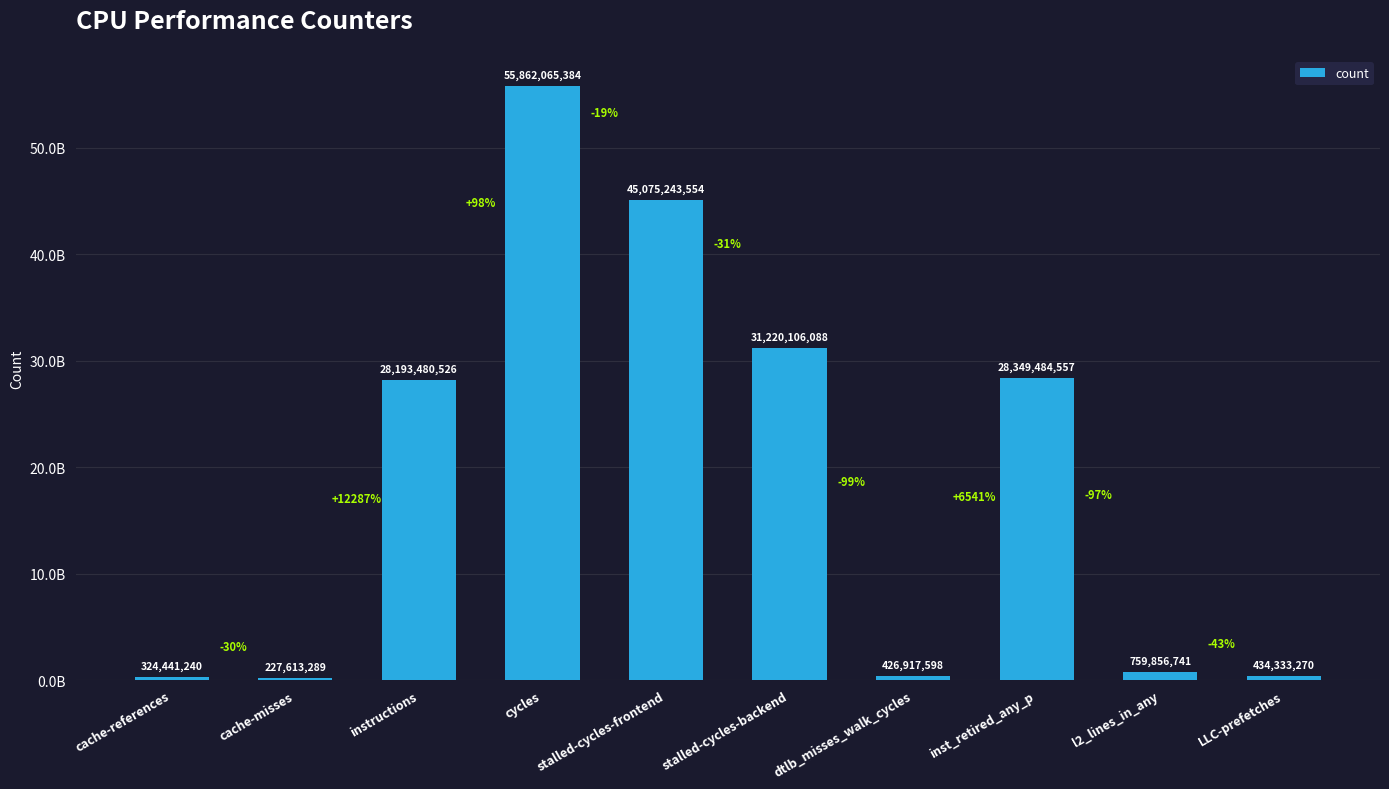

Does the chart contain any negative values?

No